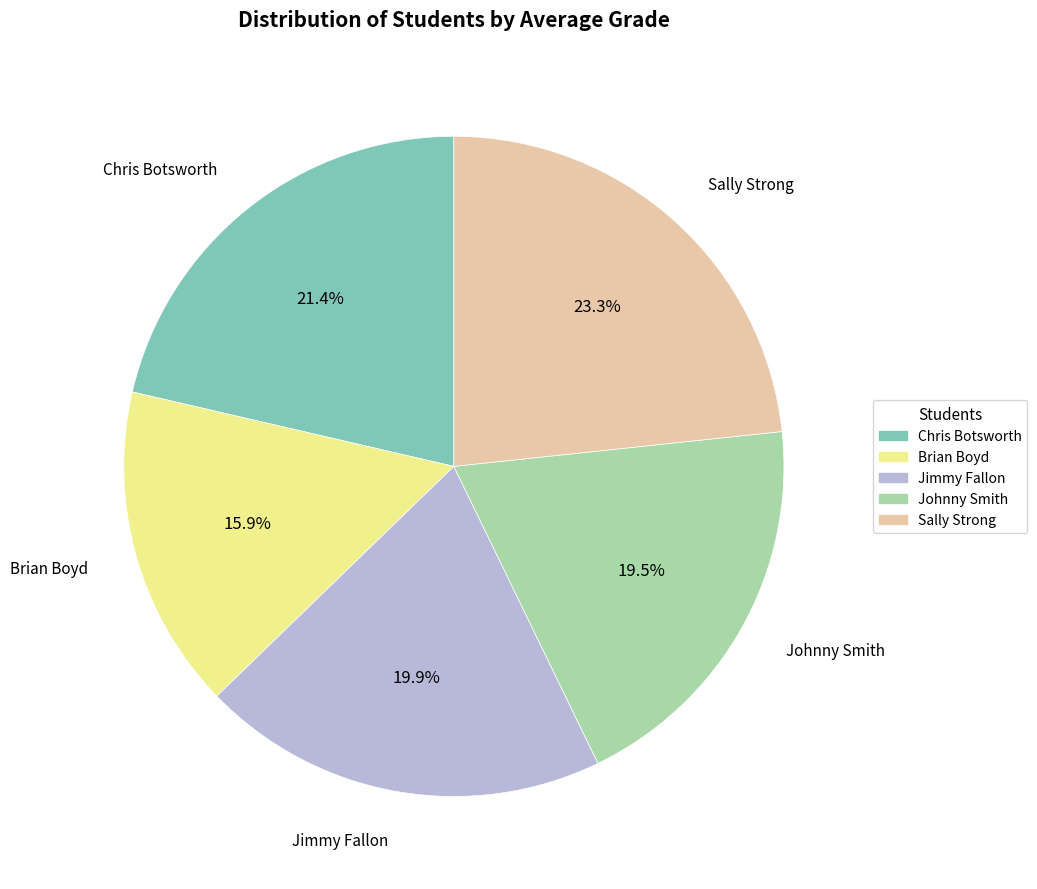

To the nearest percent, what percentage of the pie is Brian Boyd?

16%